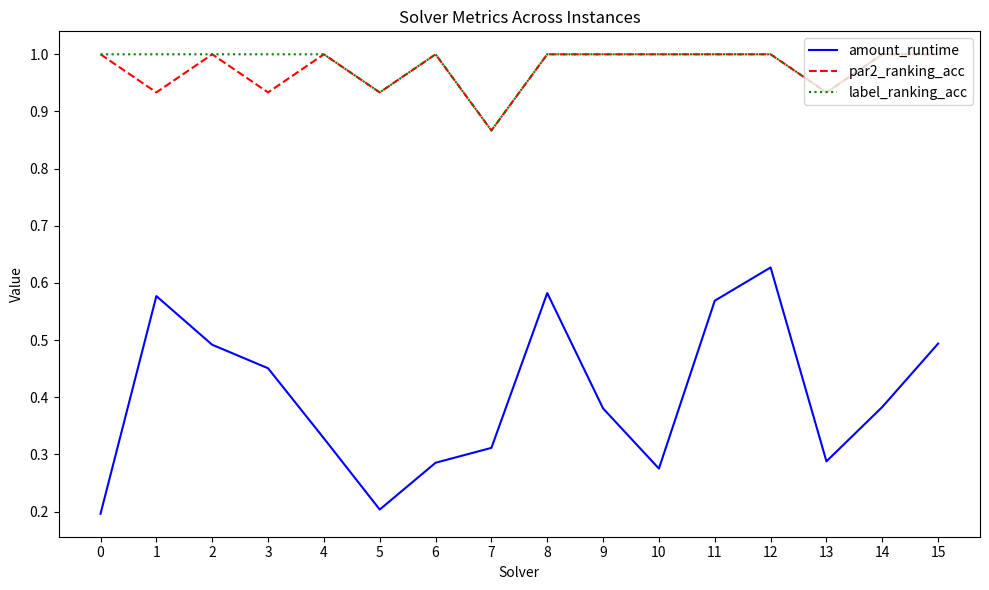

True or false: label_ranking_acc and amount_runtime intersect in this chart.

False